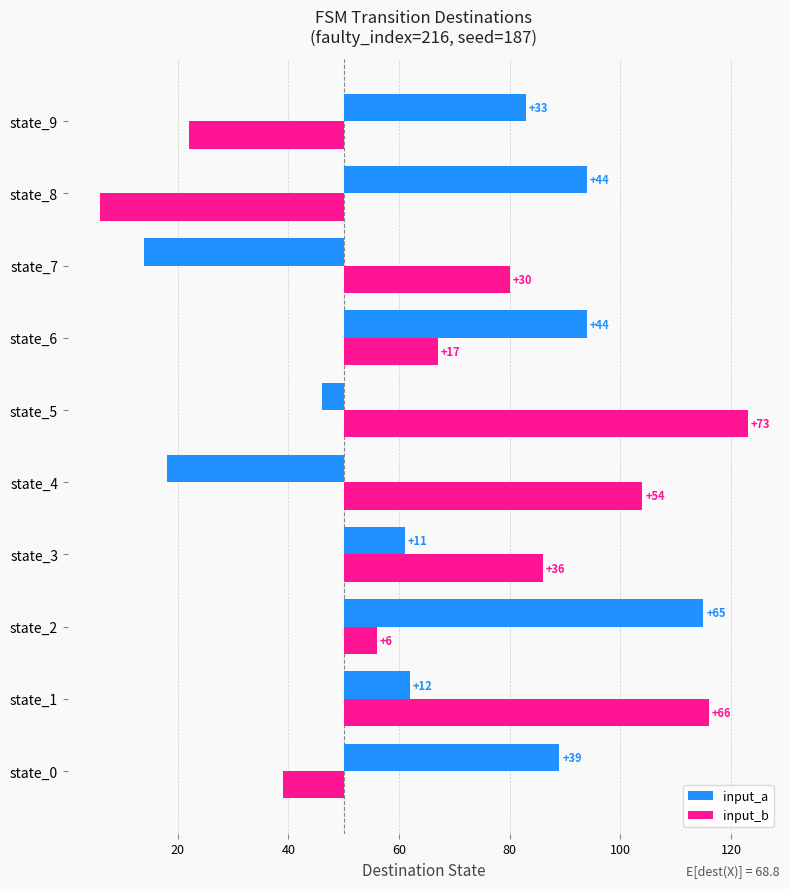

What is the average value of the input_b series?

20